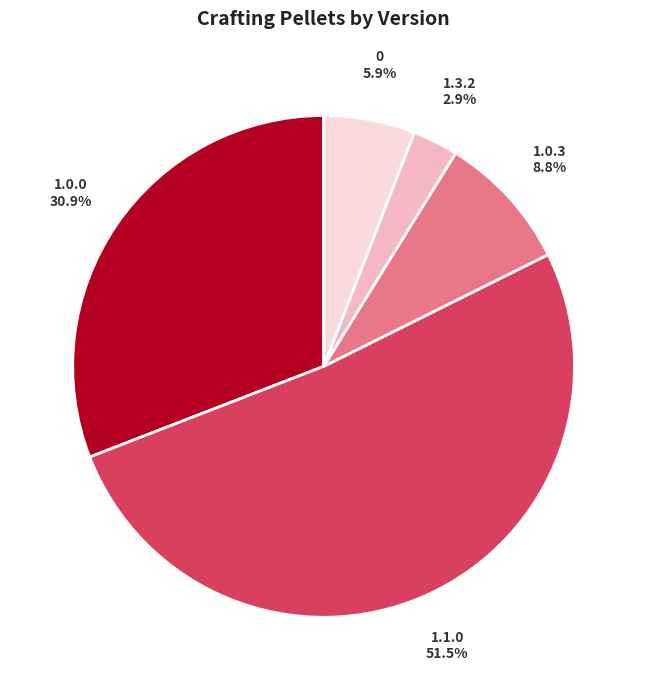

What portion of the pie excludes 1.0.3?

91.2%